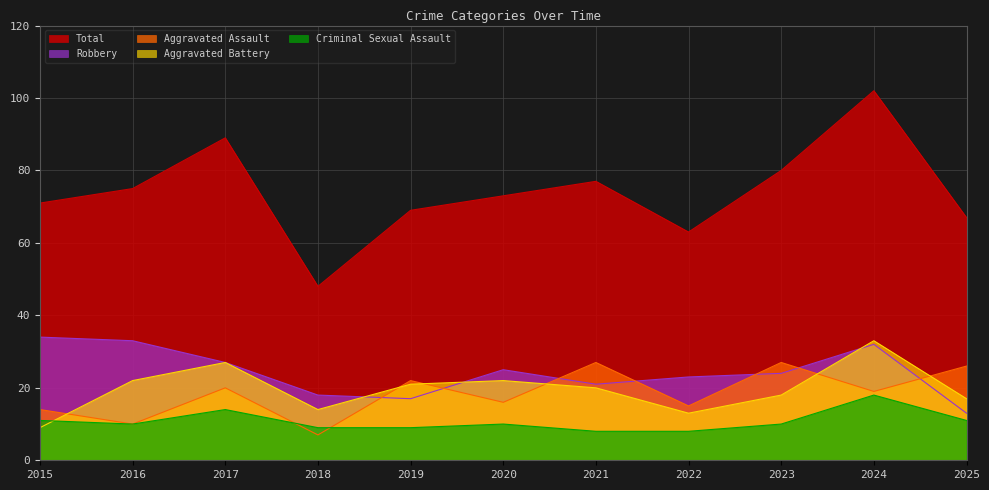

At which category does Criminal Sexual Assault reach its first local valley?

2016